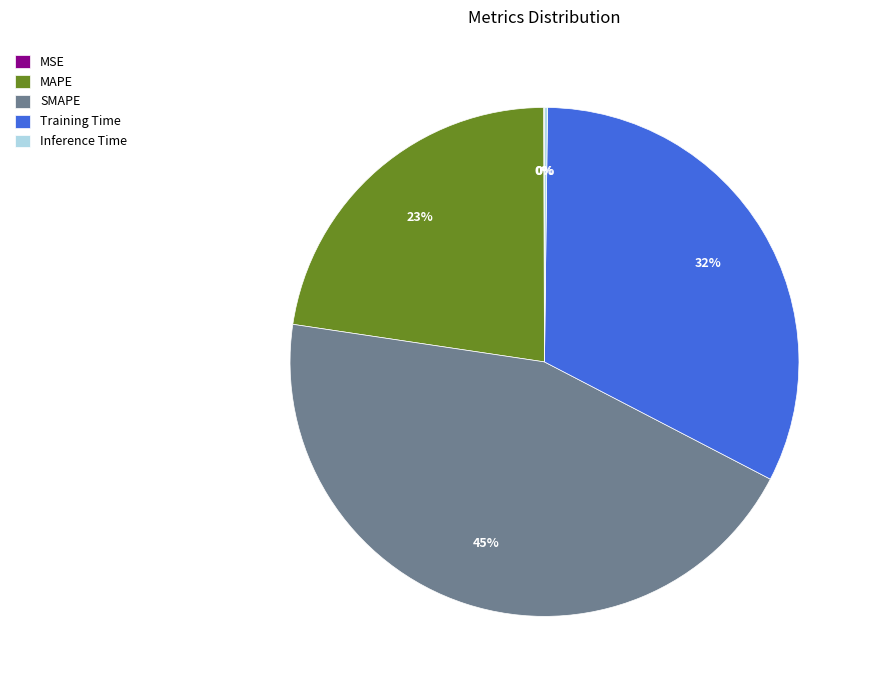

Does SMAPE account for over 50% of the chart?

No